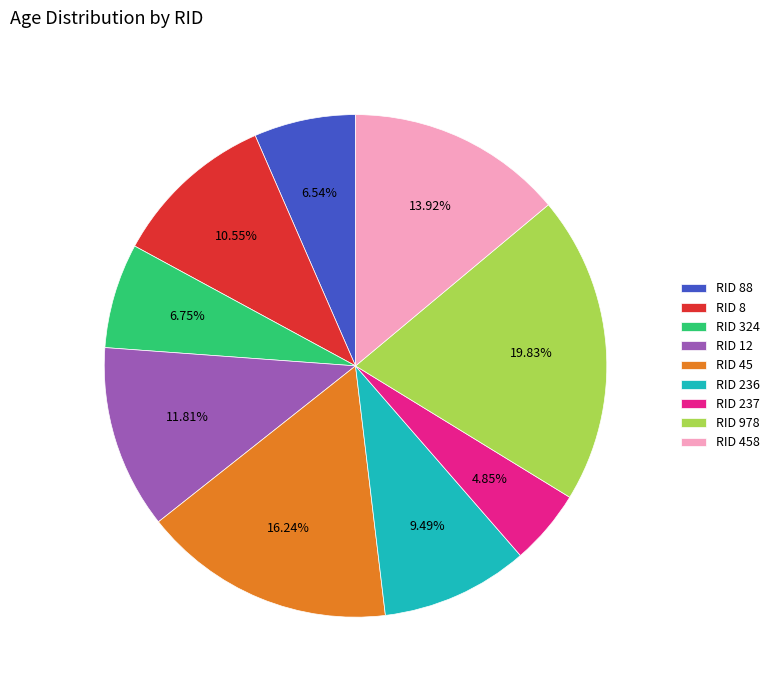

Approximately how many times larger is the value at RID 45 compared to RID 458?

1.2